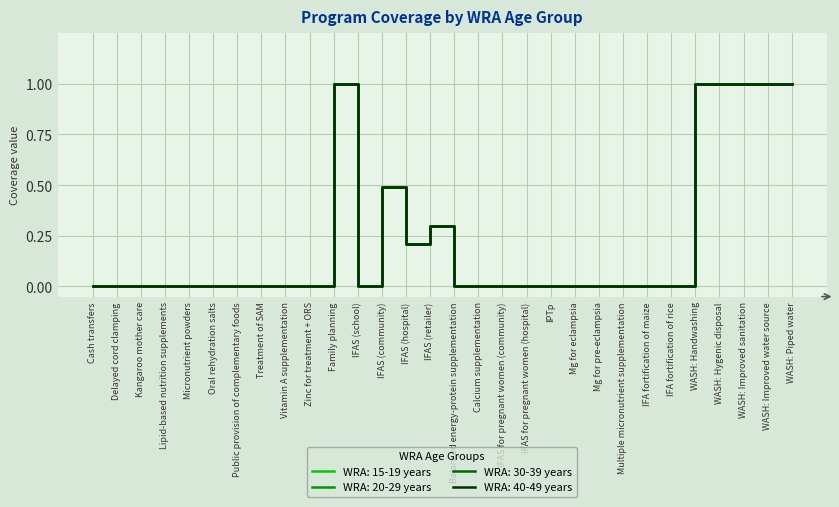

Is this an area chart (filled region under the line)?

No